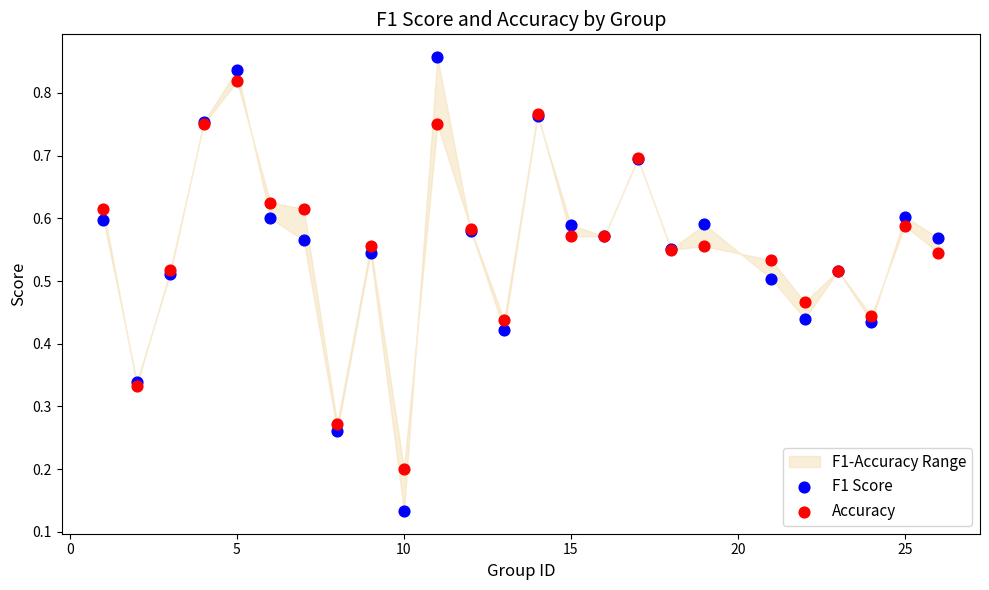

Which series reaches the minimum Y coordinate?

F1 Score